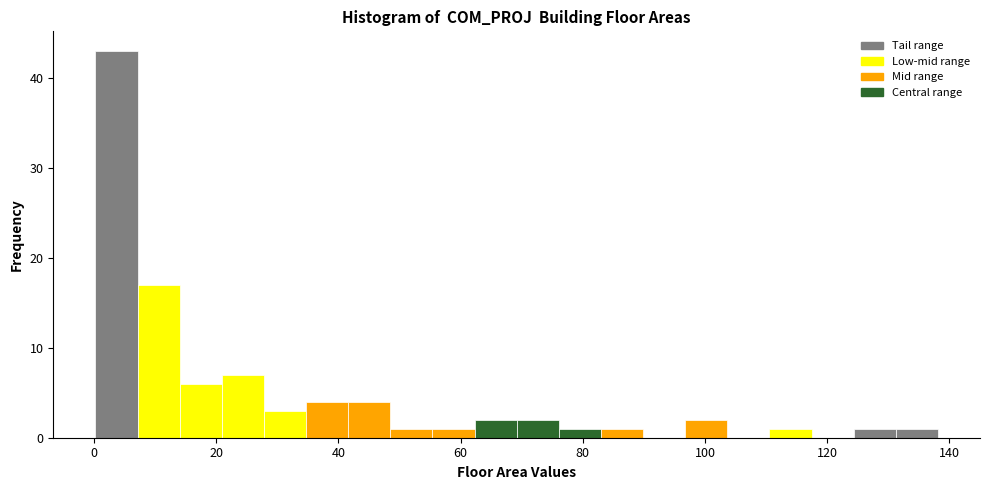

Around what value on the x-axis is the tallest bar? Give the approximate position of its centre, as read against the axis.

4